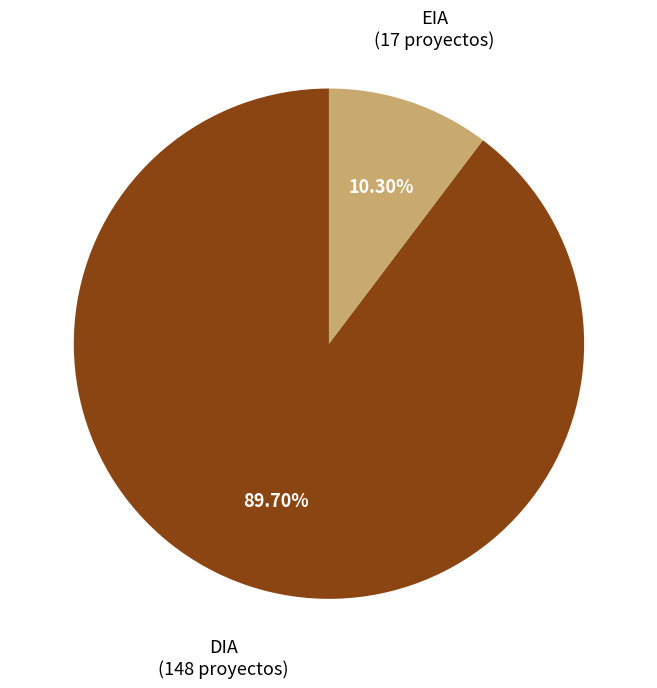

Is there a majority slice in this chart?

Yes